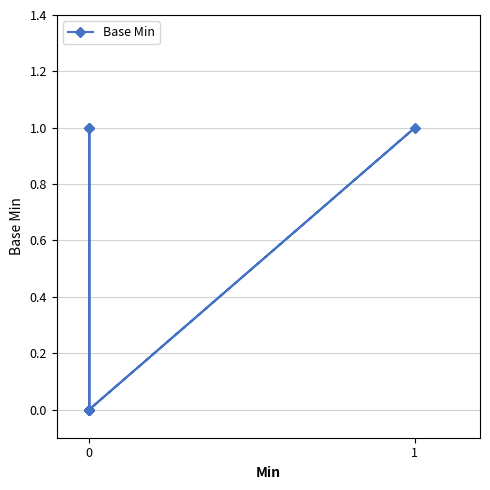

How many lines are shown in the chart?

1